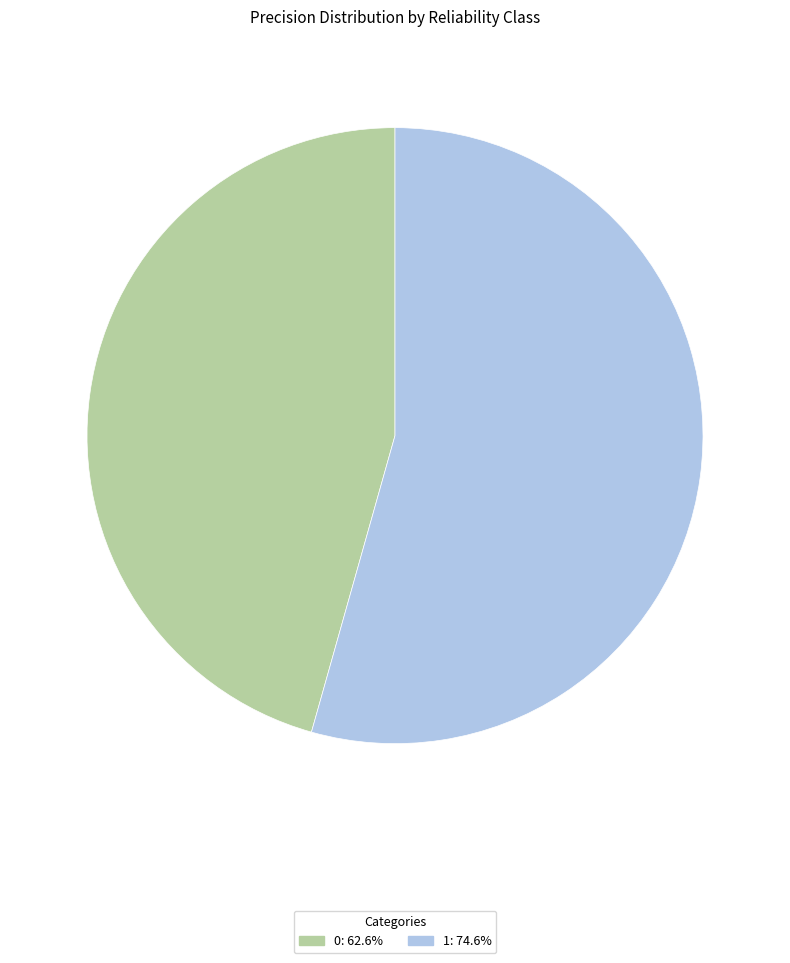

Combined, do 1 and 0 account for over 50%?

Yes